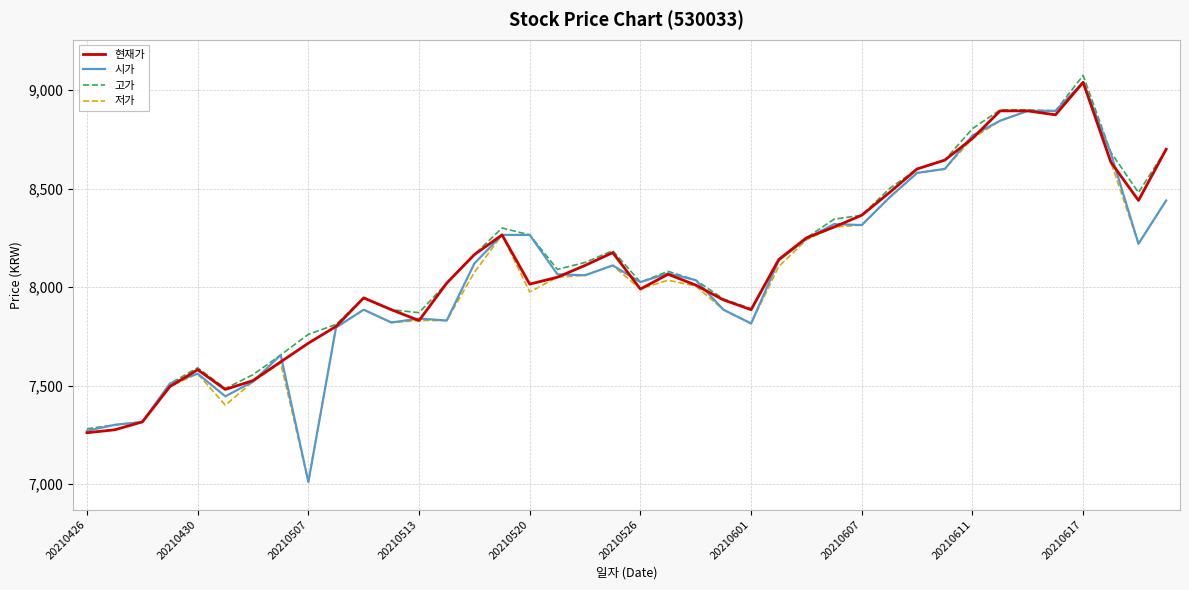

What is the maximum value shown in the chart?

9075